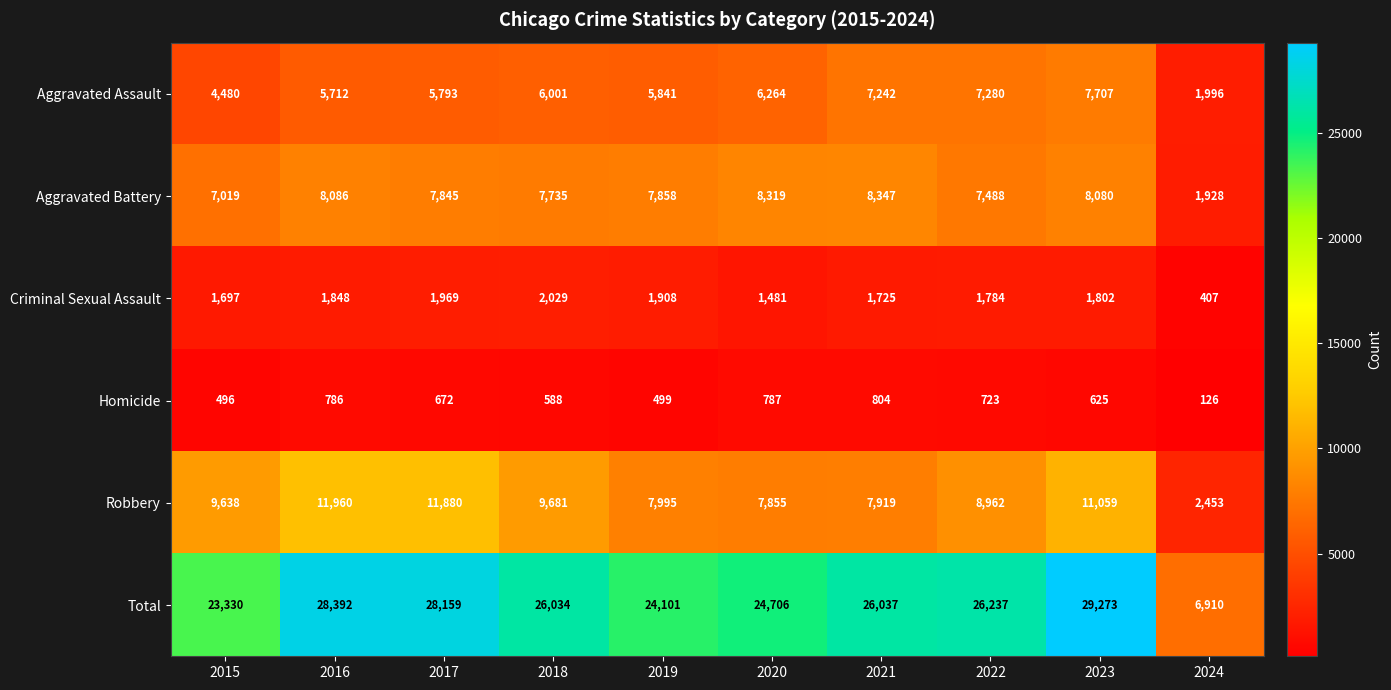

What is the sum of the Criminal Sexual Assault values at 2021 and 2017?

3694